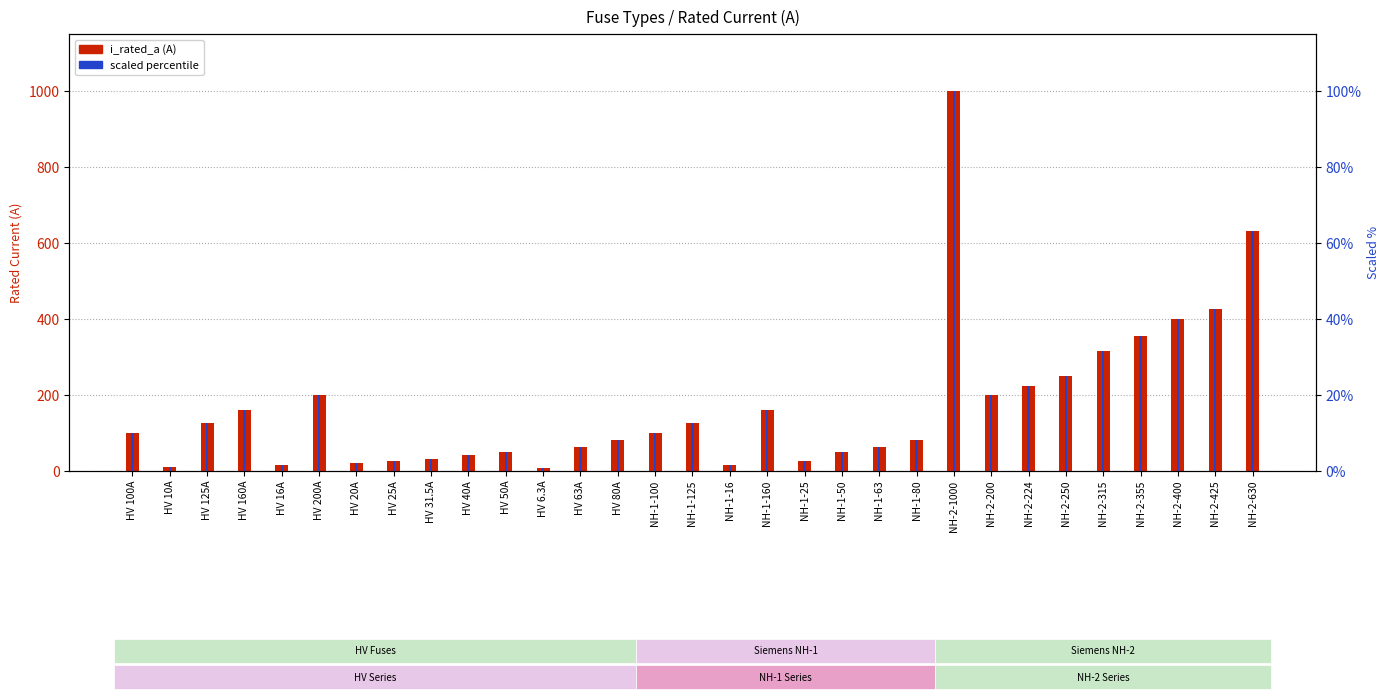

What is the average value of the i_rated_a (A) series?

172.4